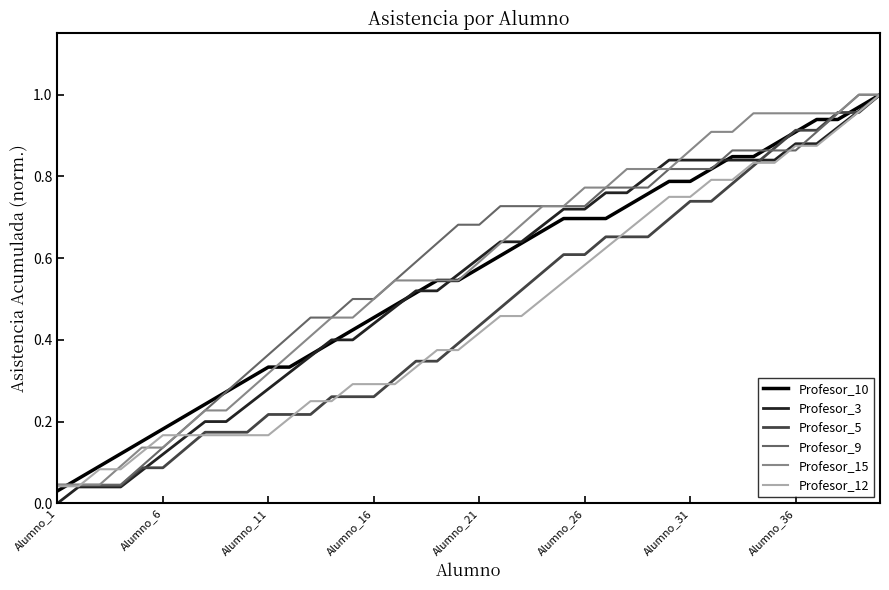

How many lines are shown in the chart?

6